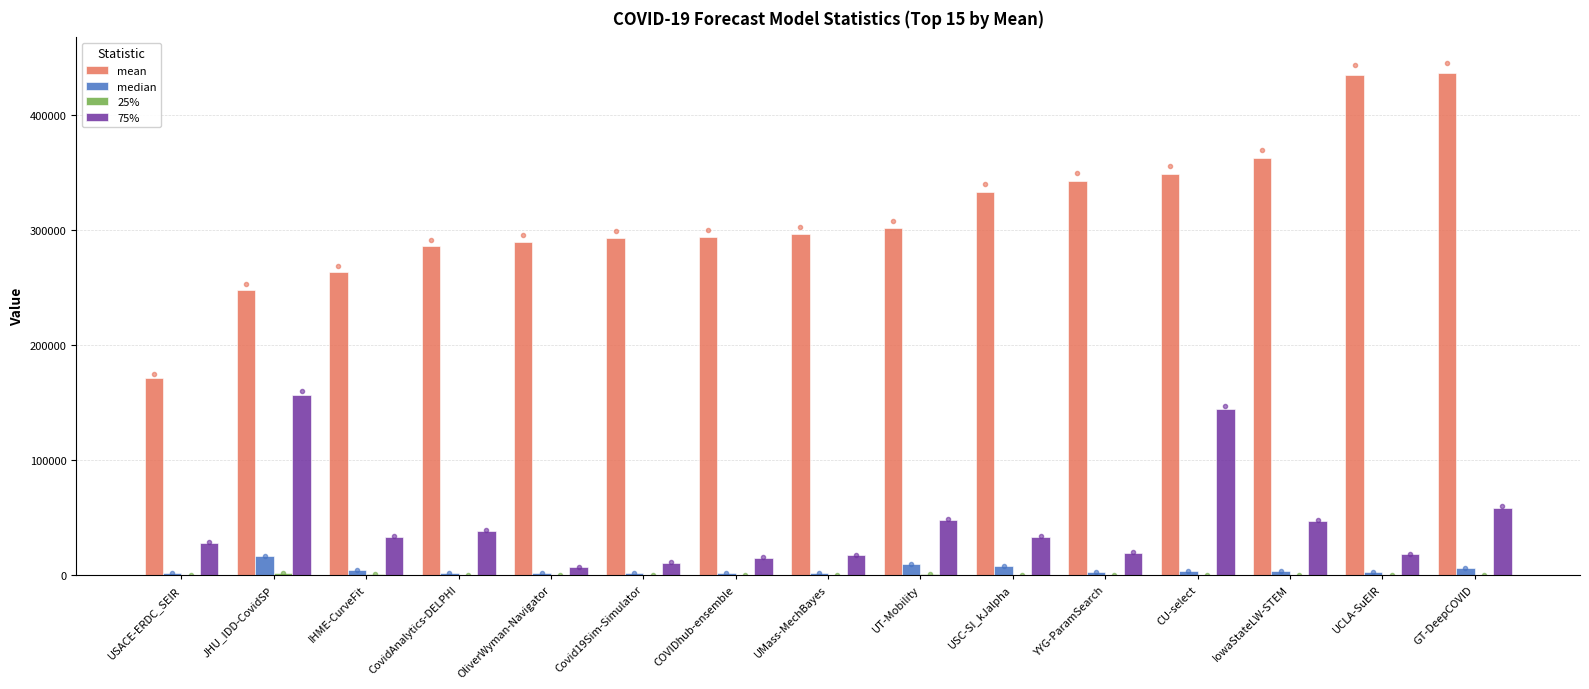

What is the greatest value displayed?

436574.0